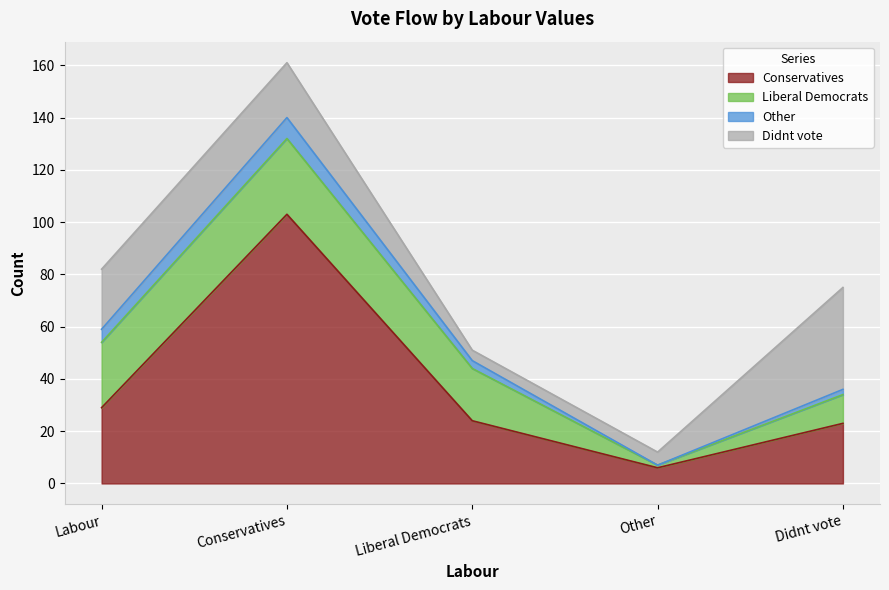

True or false: Other has more than 2 points higher than both neighbors.

False